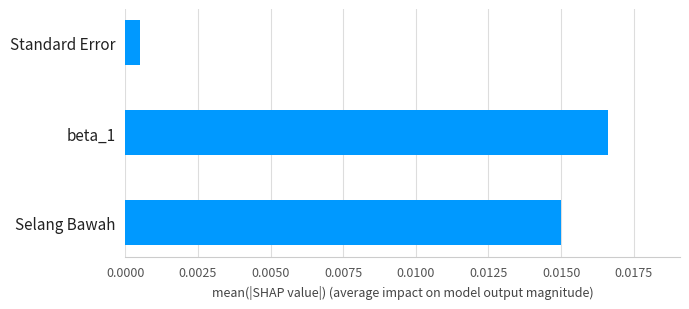

At which label is the value closest to 0?

Standard Error